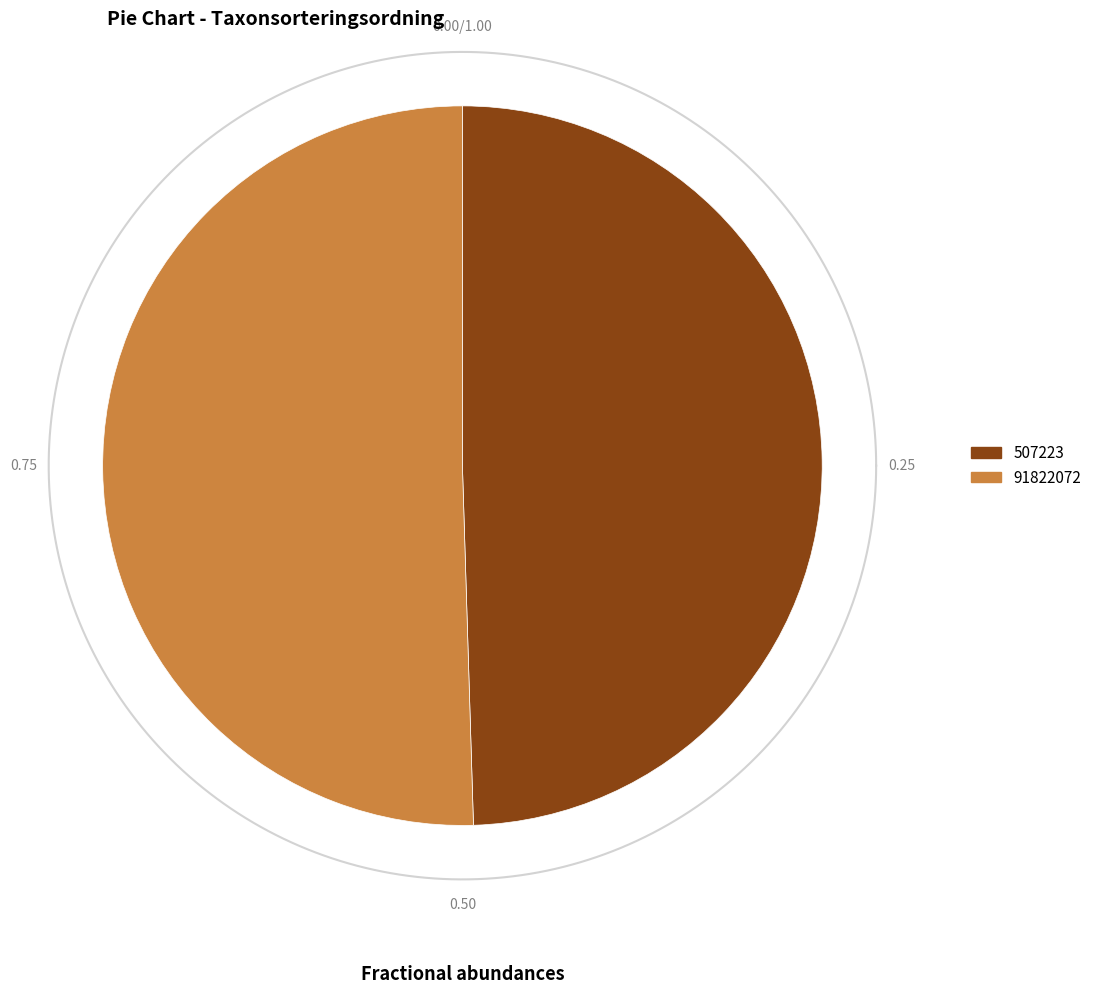

True or false: 507223 accounts for 62% of the total.

False